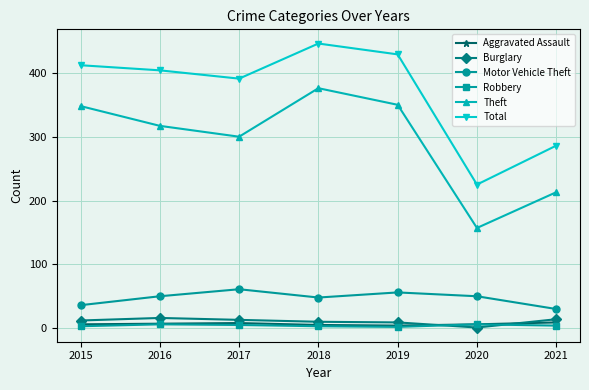

The value of Motor Vehicle Theft at 2021 is 30. True or false?

True